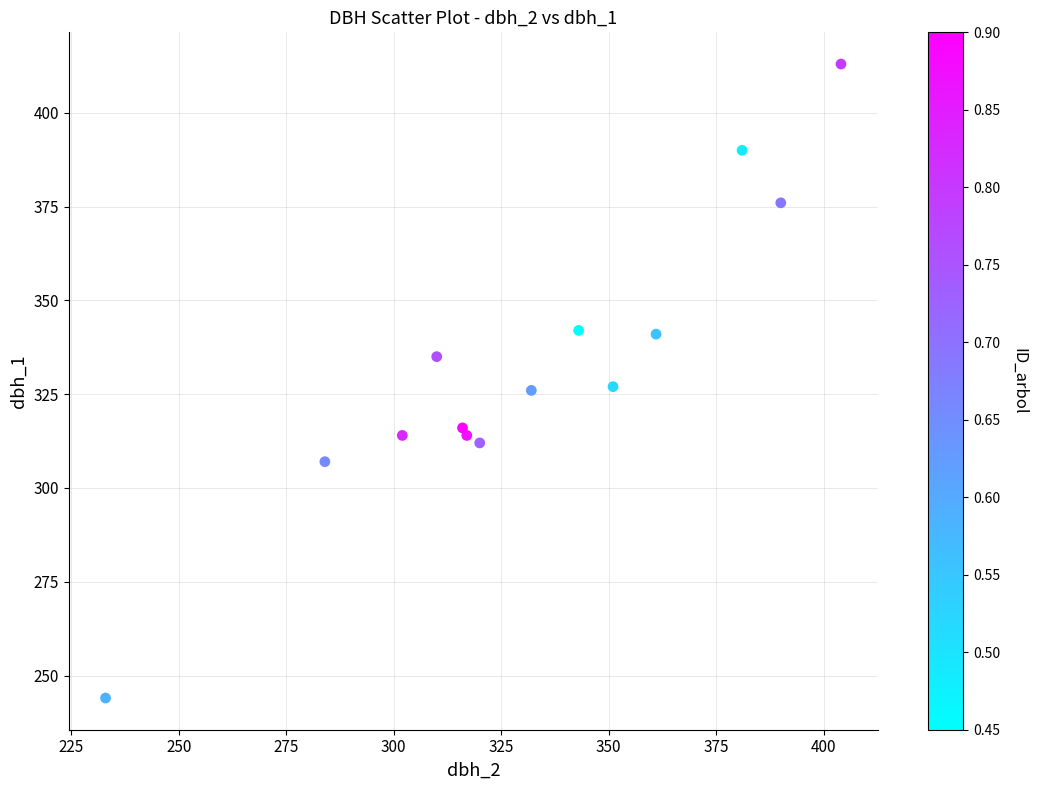

What is the range of Y values (max minus min)?

169